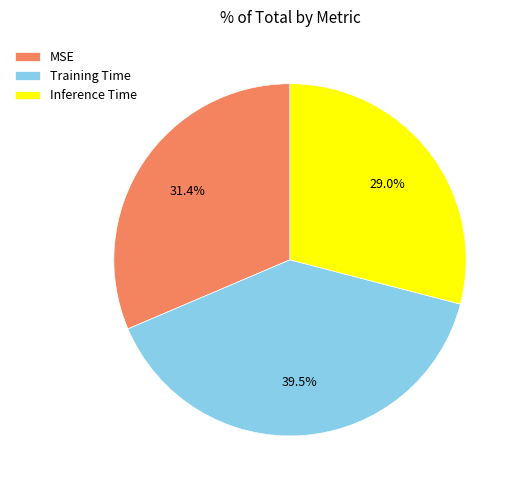

Count the number of slices in the pie.

3